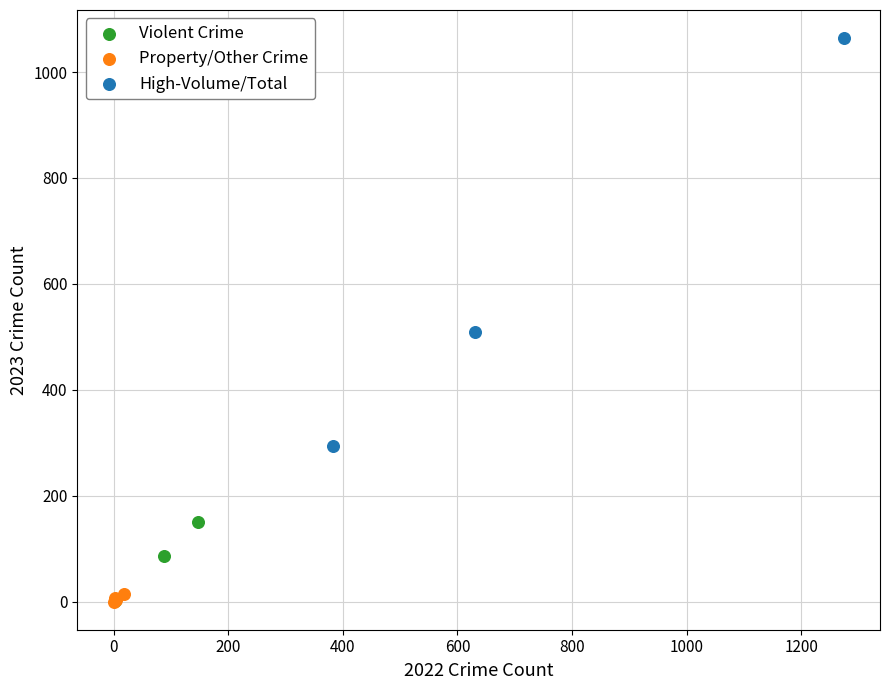

What are all the series names shown in the legend?

Violent Crime, Property/Other Crime, High-Volume/Total